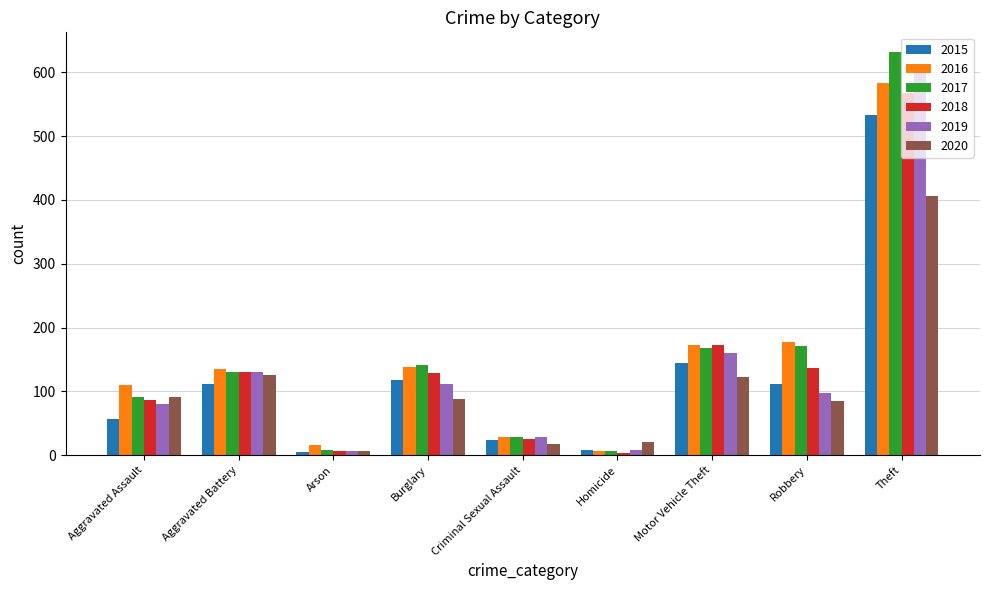

At which label is 2015 closest to 269?

Motor Vehicle Theft